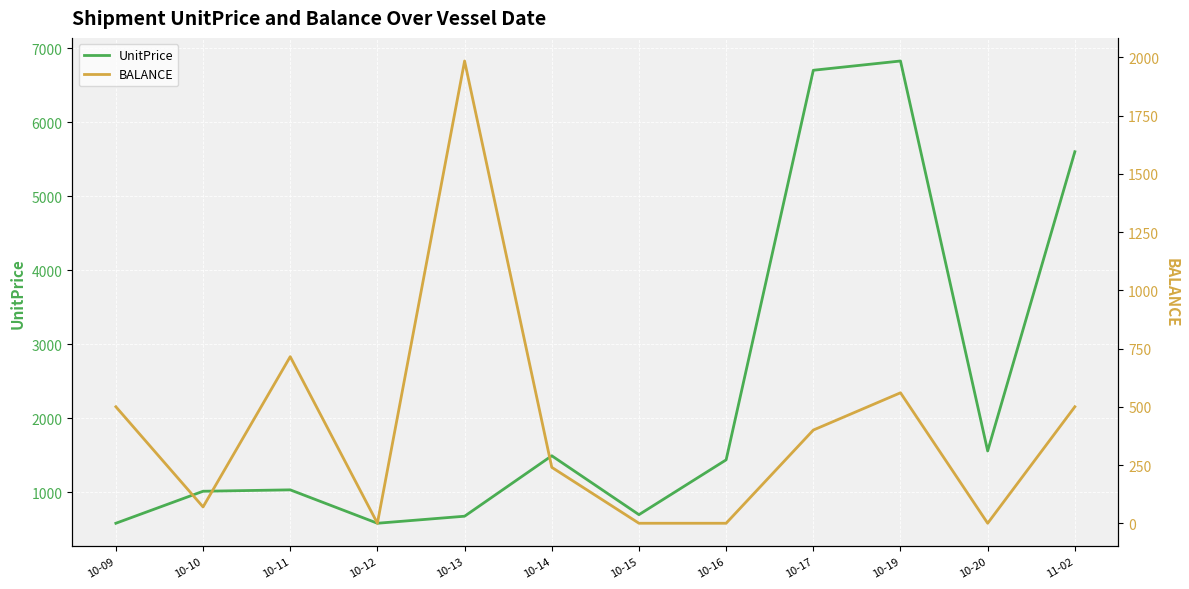

Is this an area chart (filled region under the line)?

No